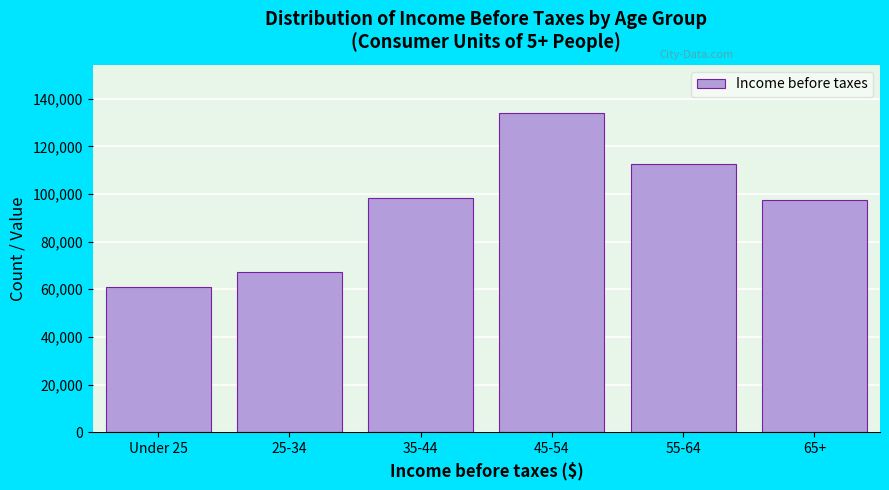

What is the approximate value at 55-64, to the nearest 50?

112500